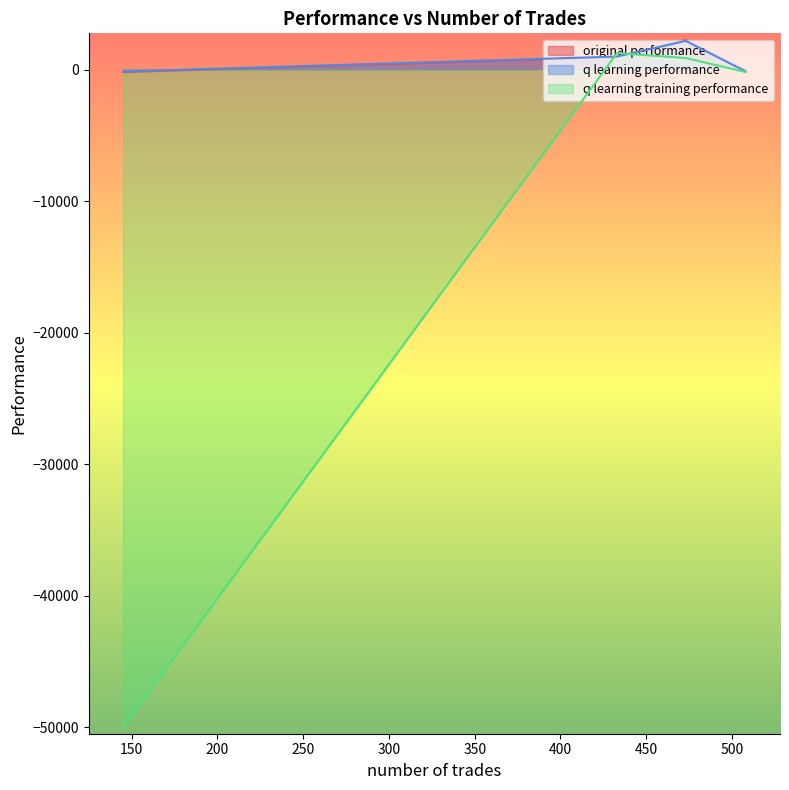

What is the maximum value for q learning performance?

2179.4